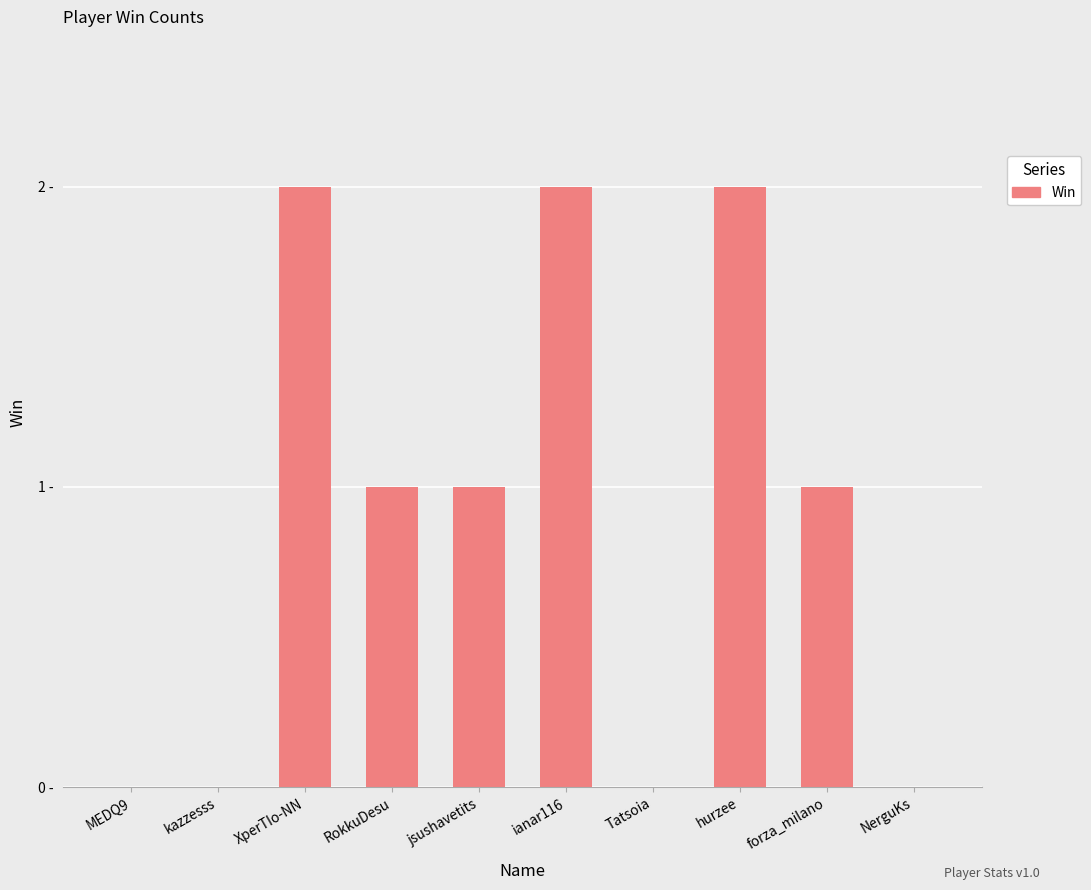

True or false: the data shows 0 at kazzesss.

True